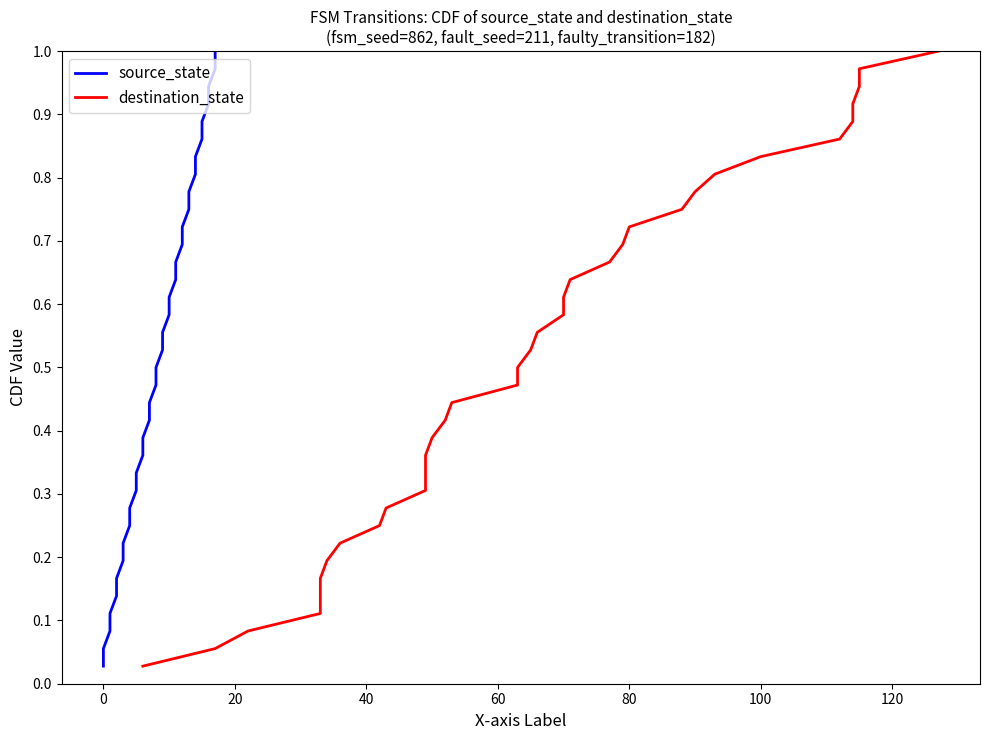

What are all the series names shown in the legend?

source_state, destination_state